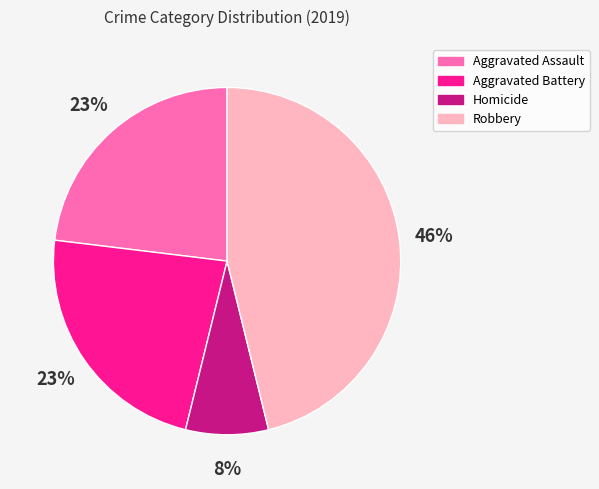

True or false: Robbery accounts for 33% of the total.

False